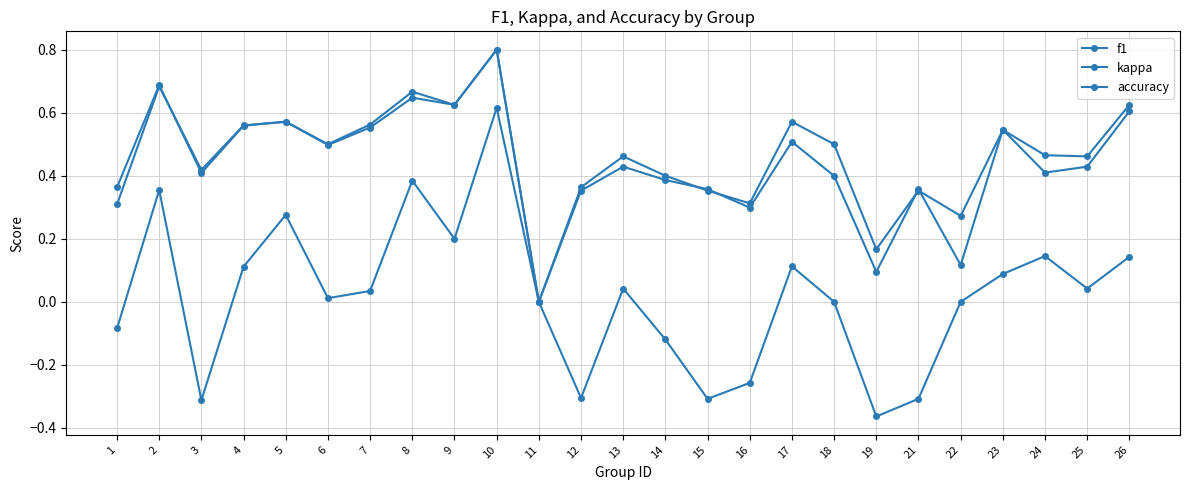

What is the value of the f1 point at the 16th from the left?

0.3